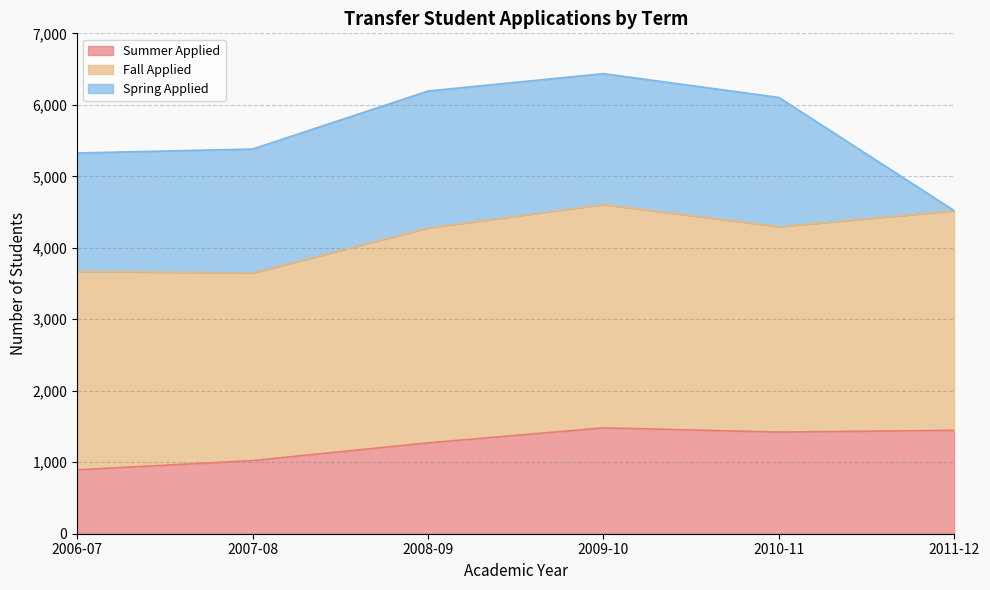

What is the sum of all Spring Applied values?

8942